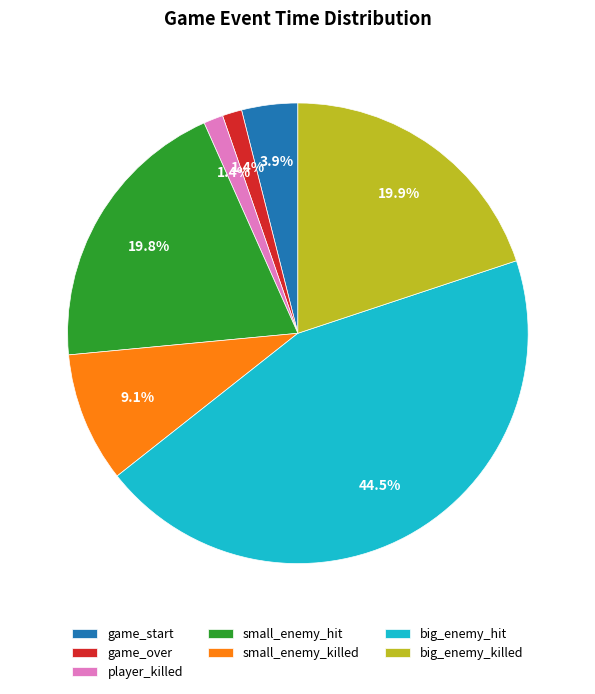

Is there any slice that represents more than half of the pie?

No